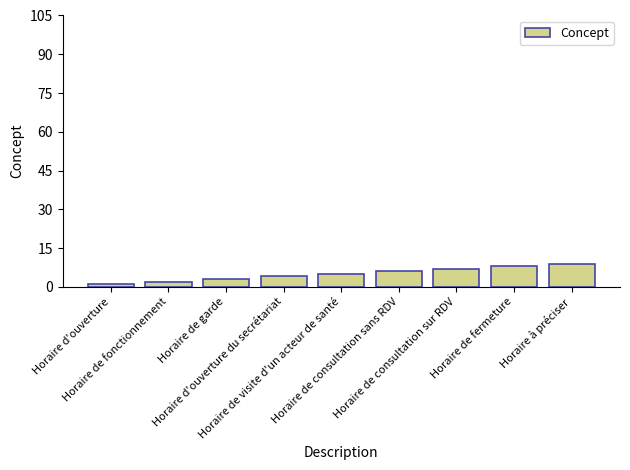

What is the value of the 6th bar from the left?

6